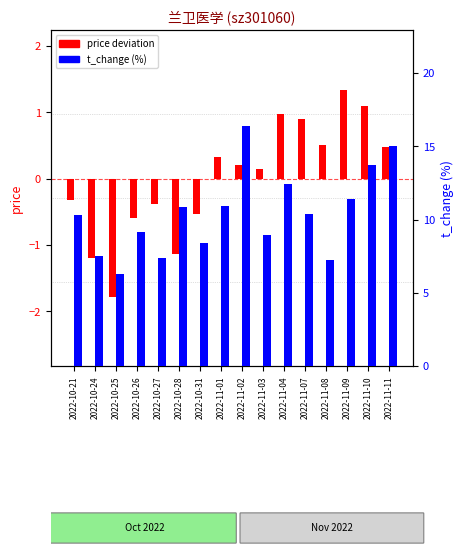

How many data points in price deviation are above 0?

9